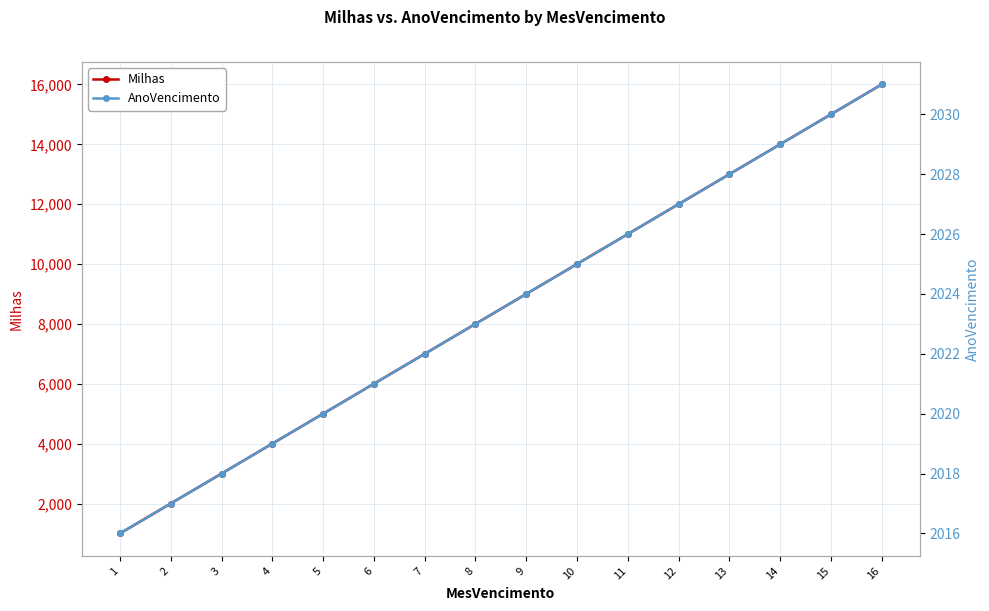

At how many categories does at least one series exceed 6190?

10